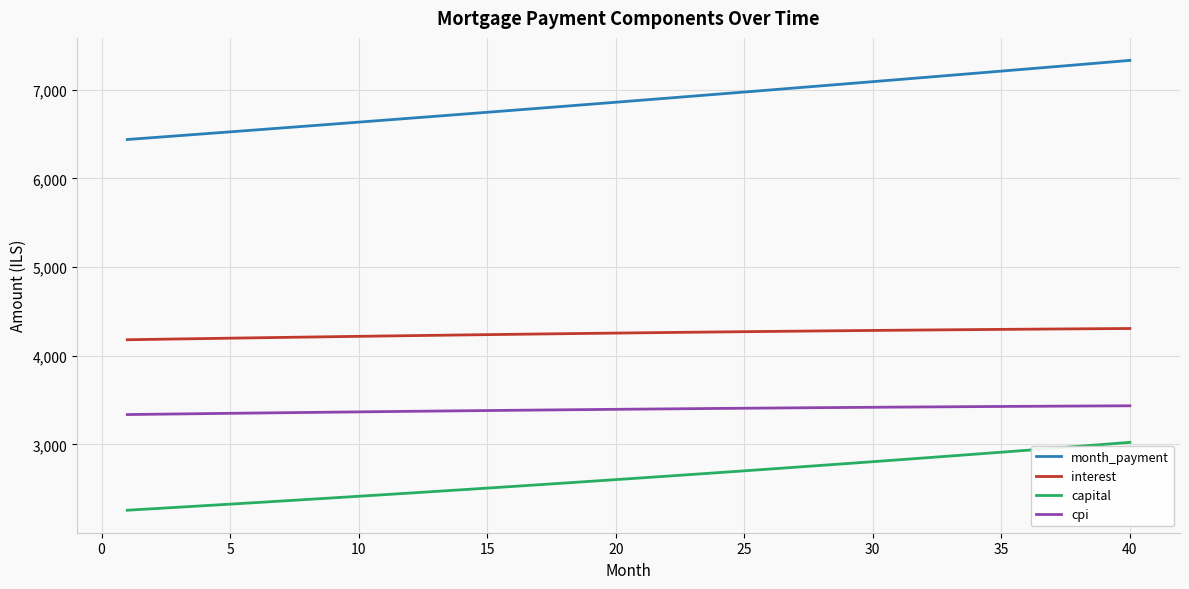

What is the lowest value of the capital series?

2258.0